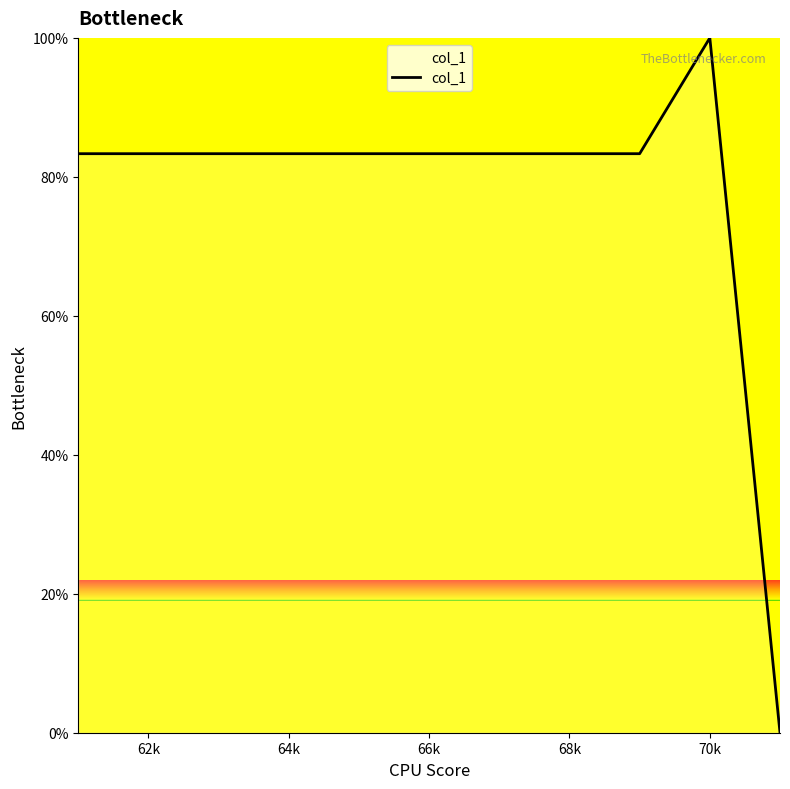

What is the maximum value shown in the chart?

100.0